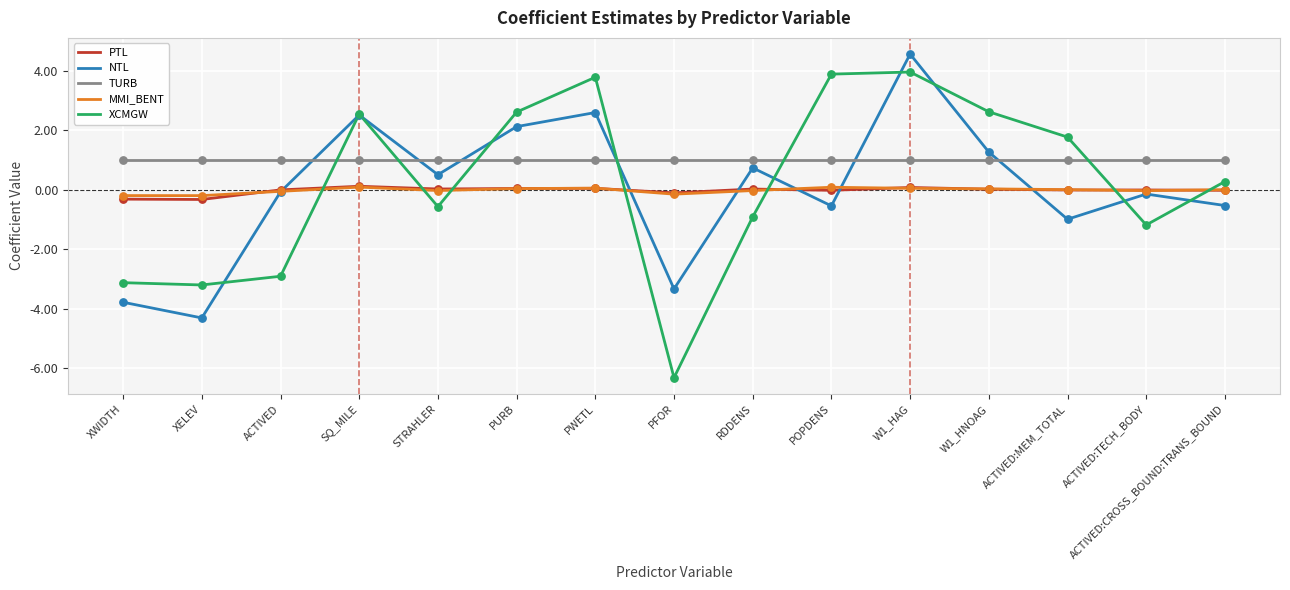

What are all the series names shown in the legend?

PTL, NTL, TURB, MMI_BENT, XCMGW